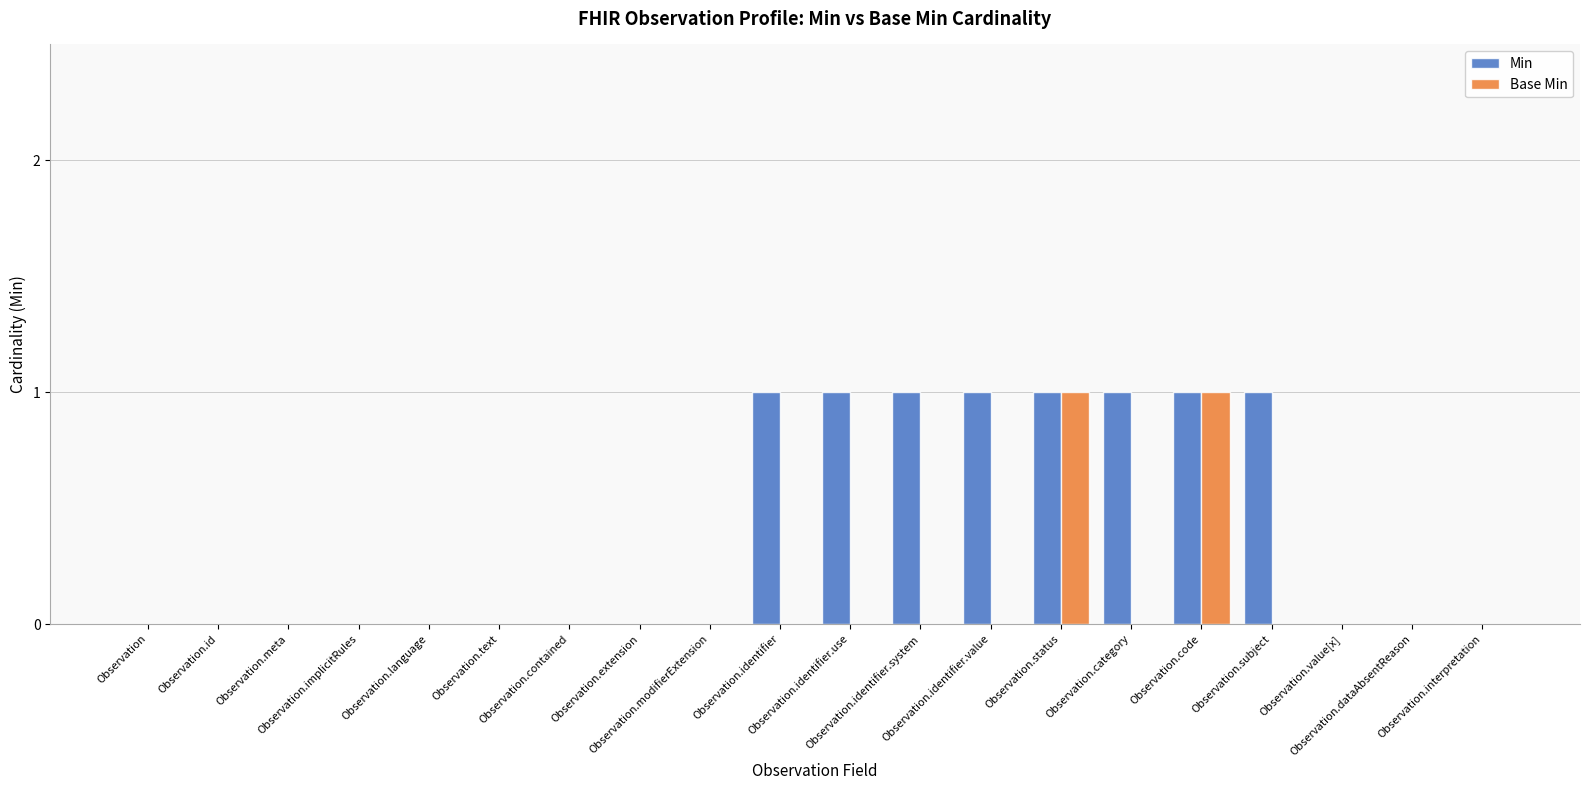

Count the Base Min values in the range 0 to 1.

20